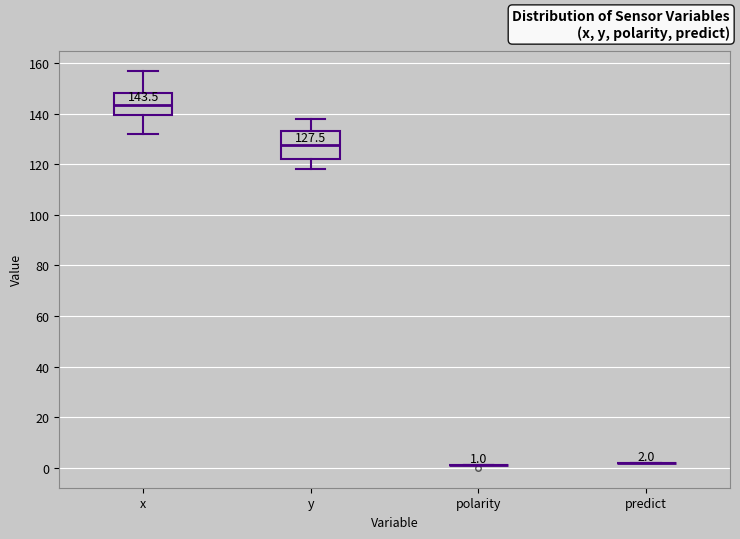

Comparing the boxes themselves (not the whiskers), which one is the tallest?

y